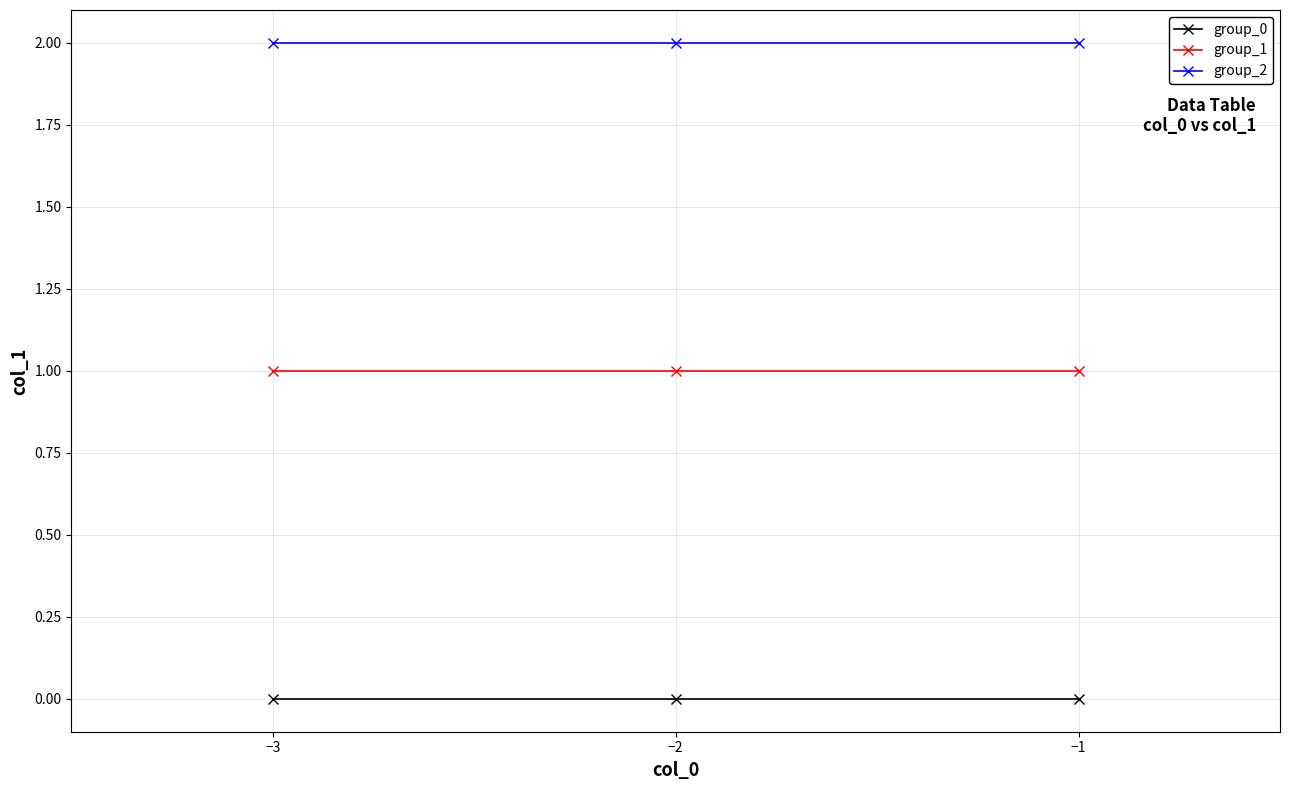

Which series has the largest total across all categories?

group_2